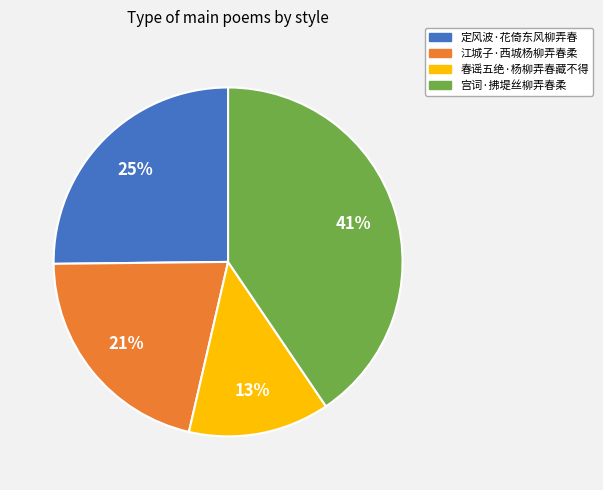

The 定风波·花倚东风柳弄春 slice represents 25% of the pie. True or false?

True